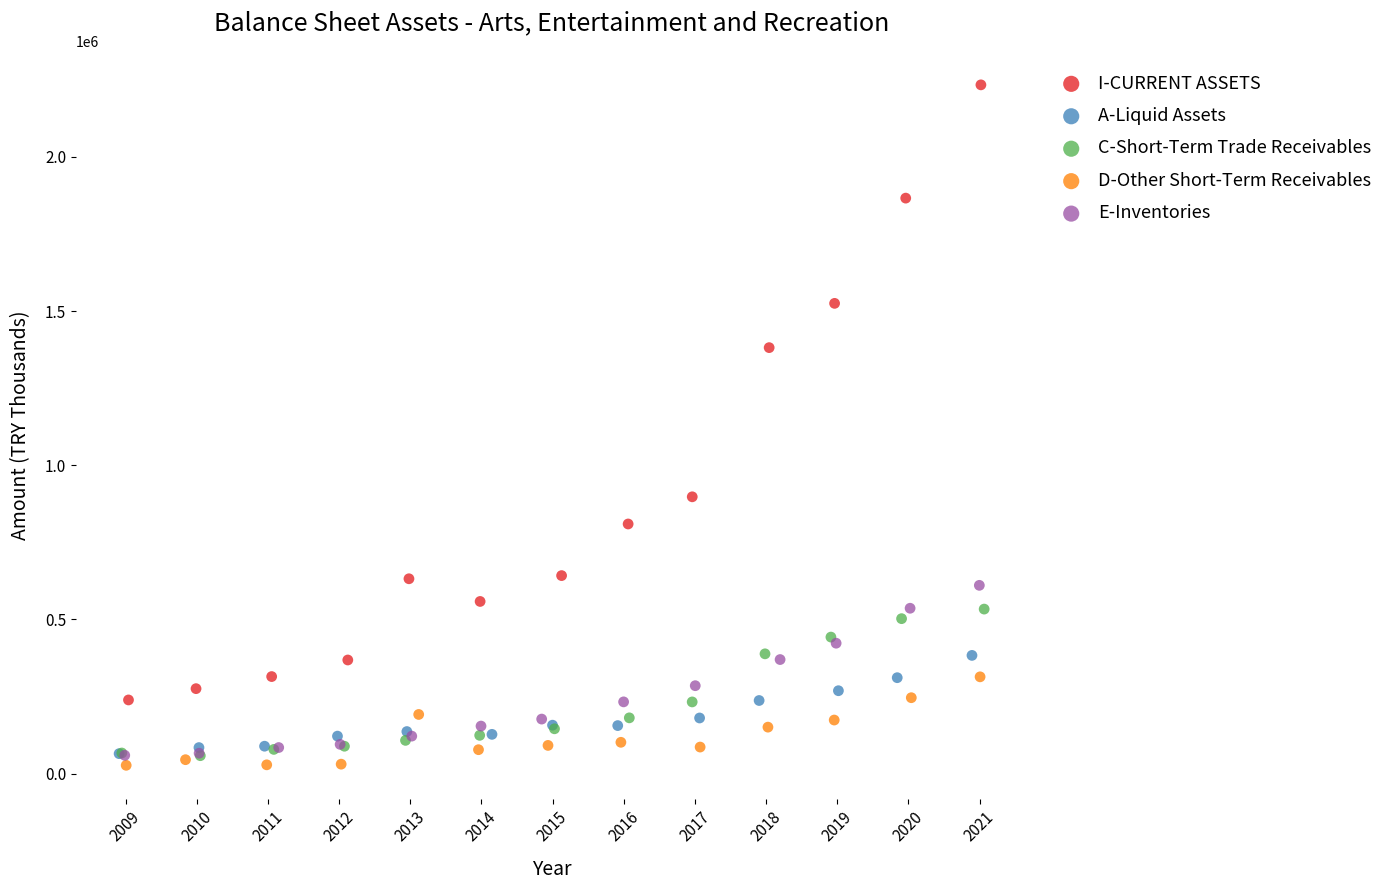

Which series has the largest Y range (max minus min)?

I-CURRENT ASSETS